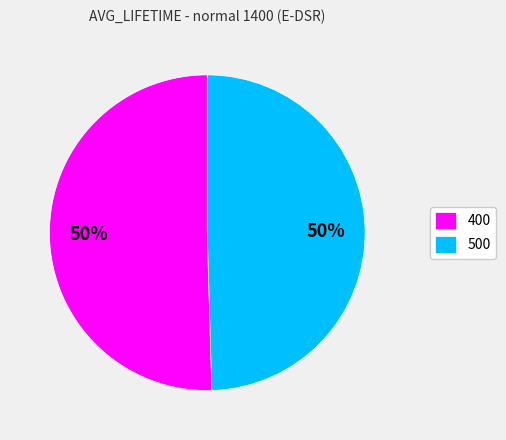

To the nearest percent, what portion does 500 represent?

50%